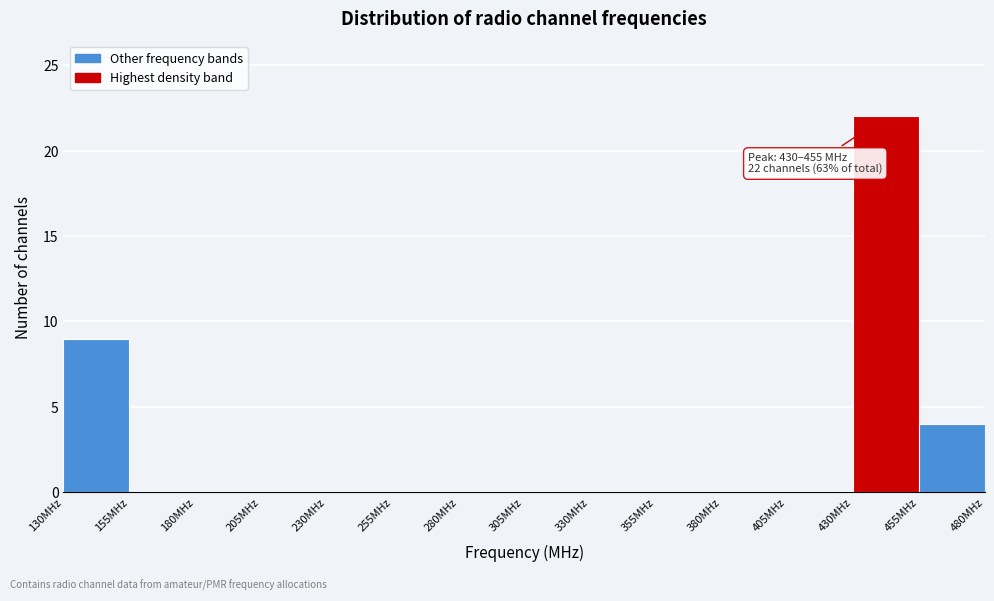

Which range on the x-axis has the tallest bar?

430 to 455